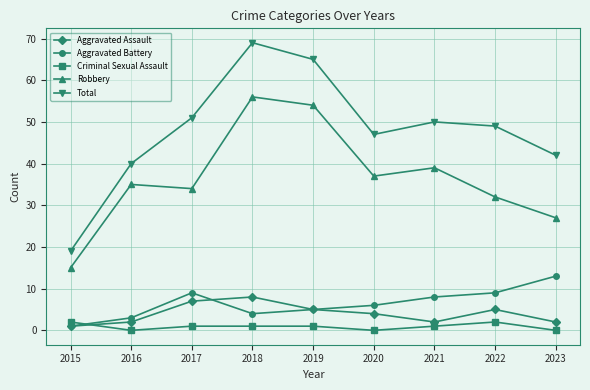

What is the difference between the highest and lowest values at 2019?

64